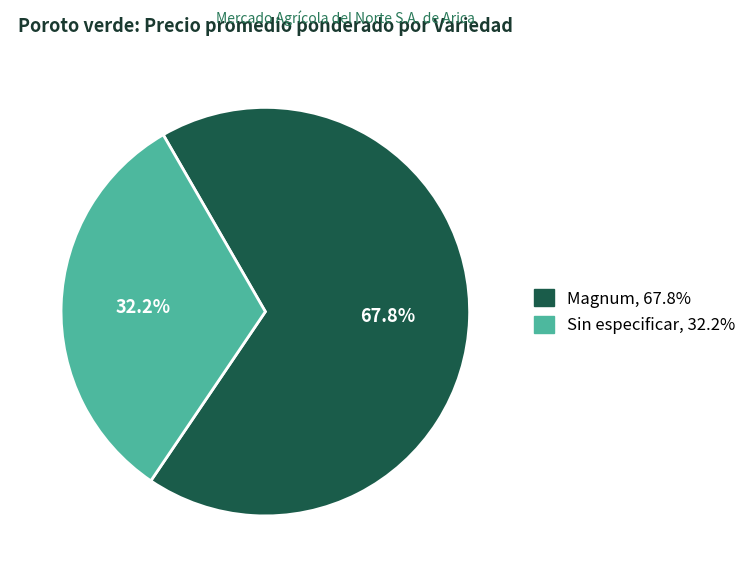

Does any single category account for the majority?

Yes